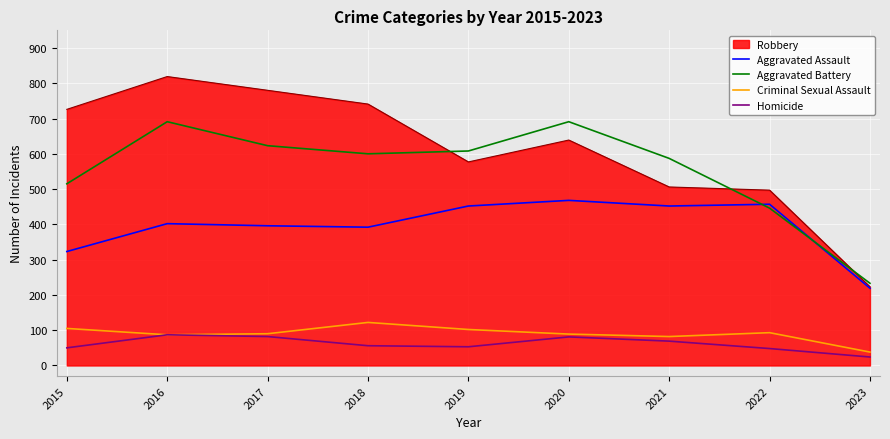

Does the chart have visible grid lines?

Yes